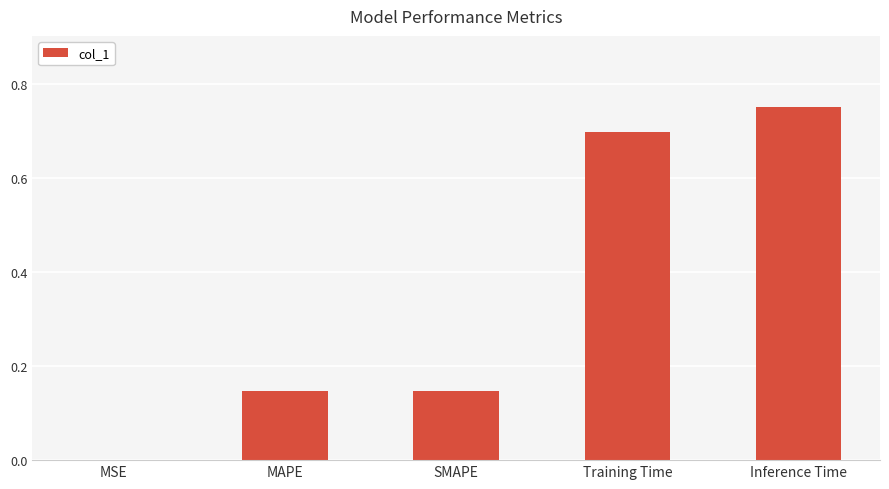

Is it true that the value at MSE is 0.0?

True